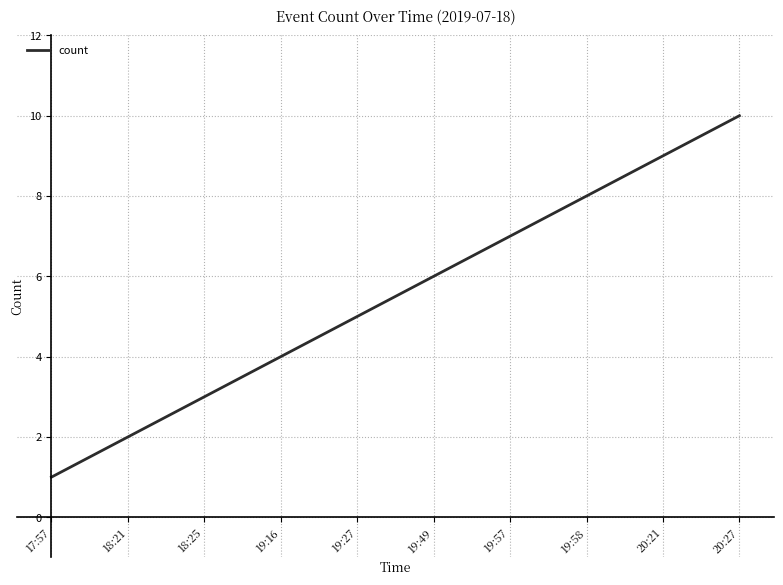

The value at 19:16 is 4. True or false?

True